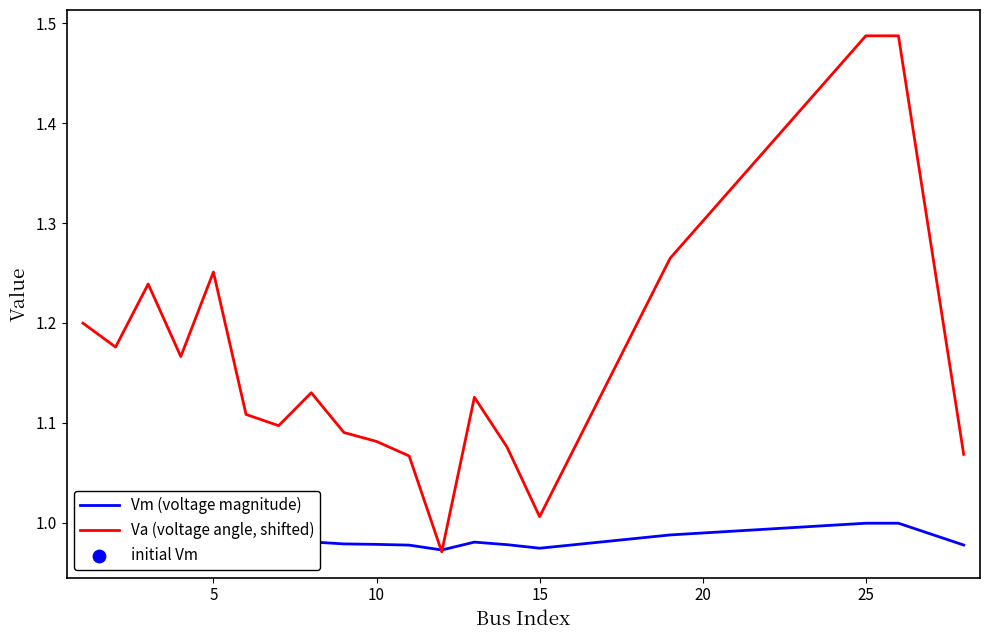

Which series has the largest total across all categories?

Va (voltage angle, shifted)